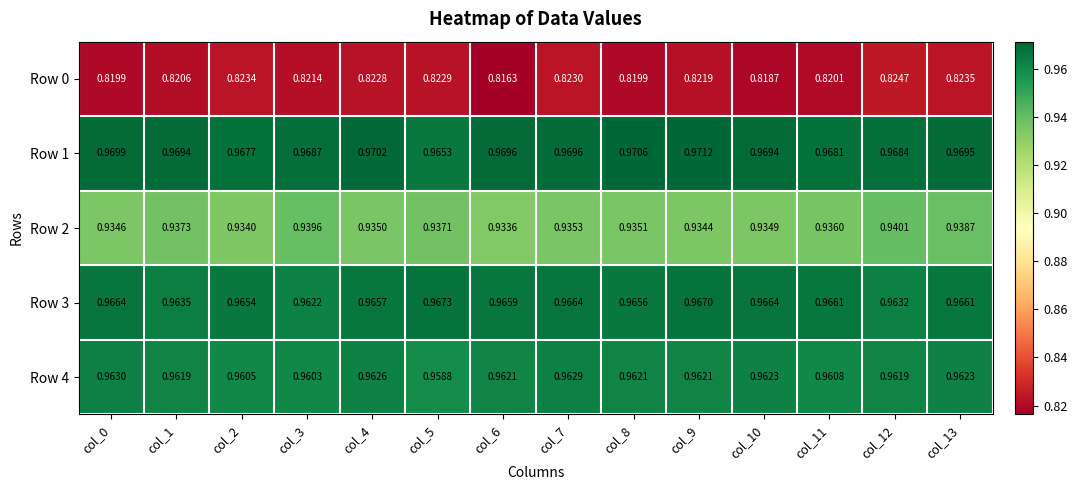

Is the value of Row 1 at col_10 greater than the value of Row 2 at col_13?

Yes